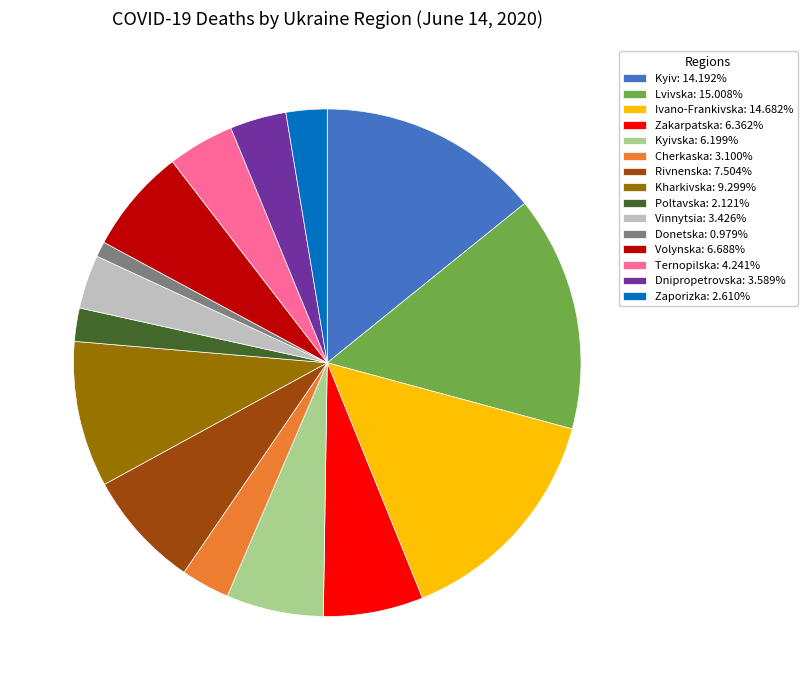

Count the number of slices in the pie.

15